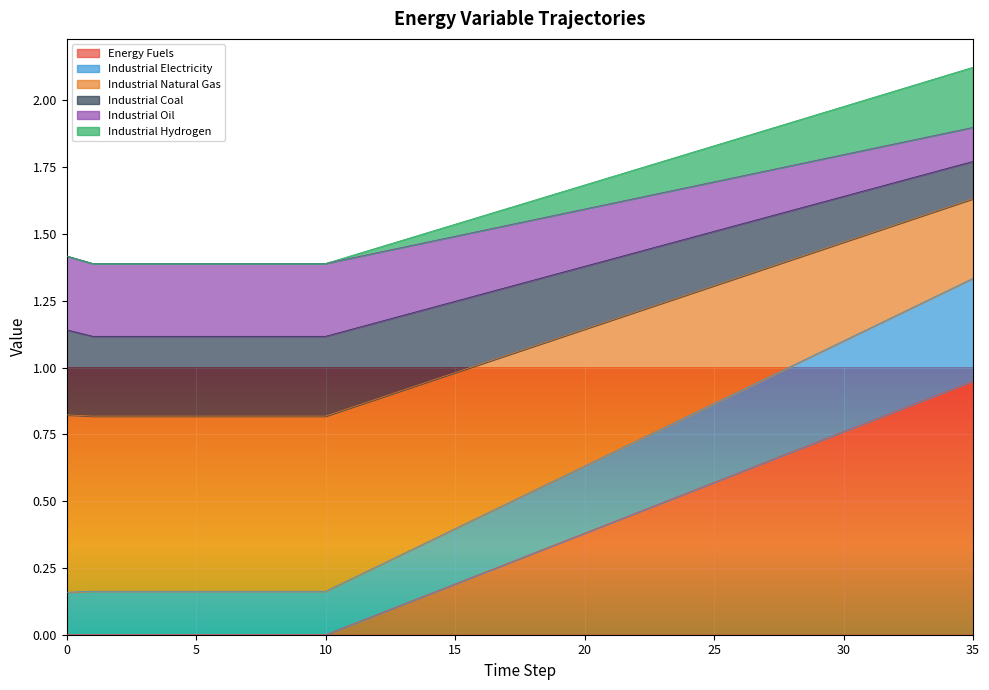

At which category does the chart reach its peak across all series?

35